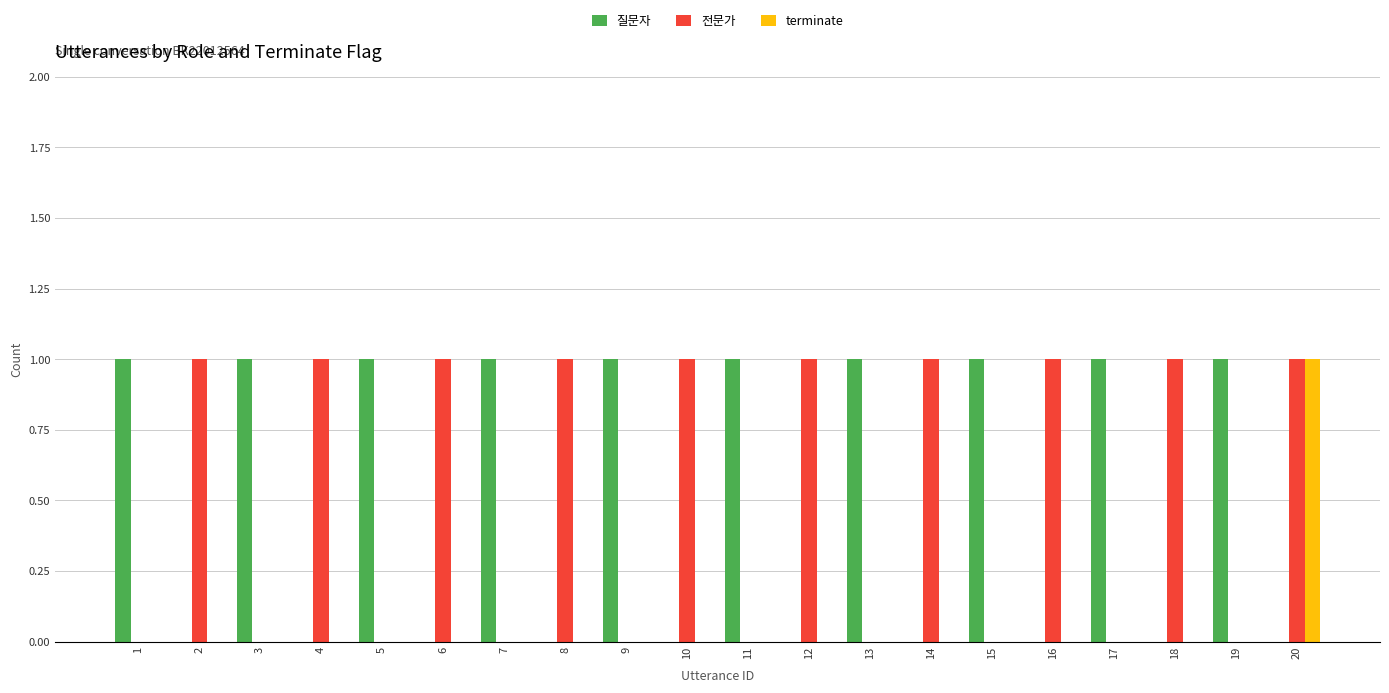

What is the sum of all terminate values?

1